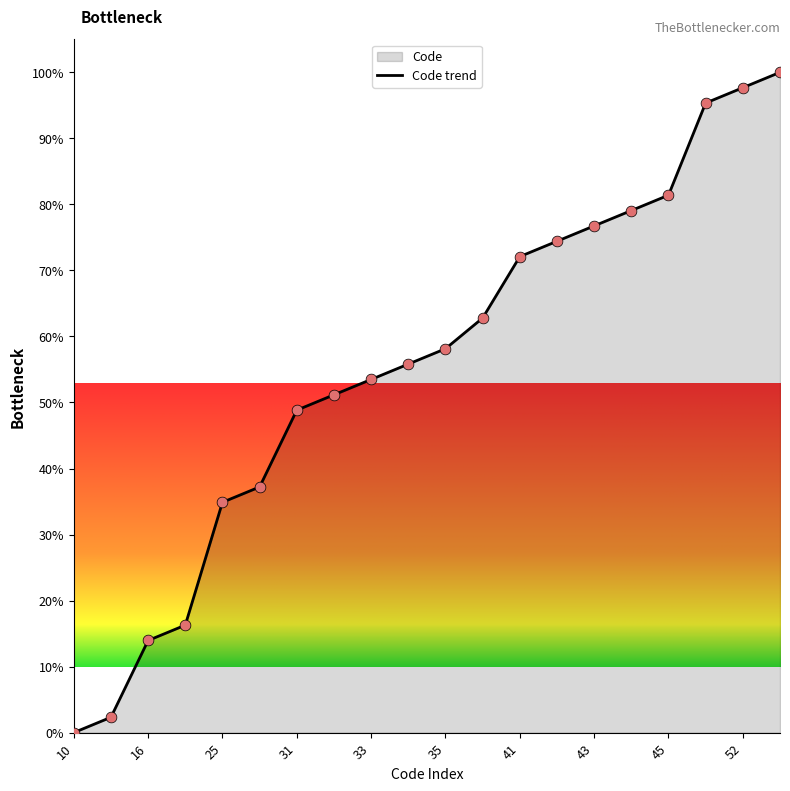

What is the change in value from 10 to 32?

+51.2